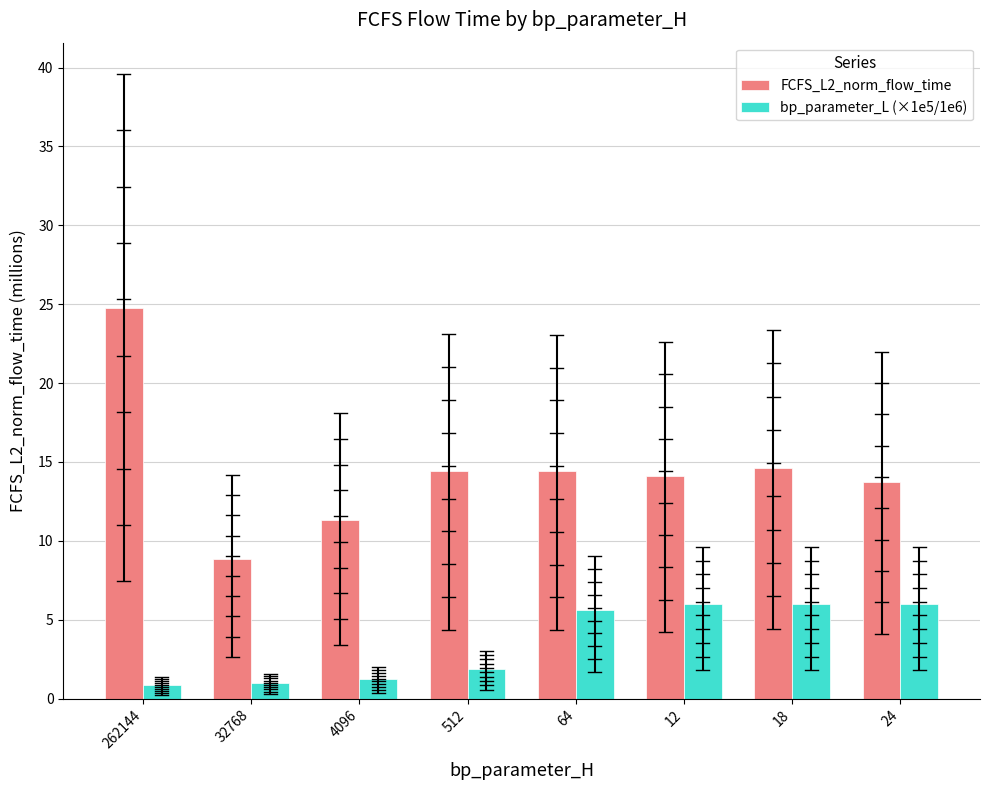

What is the greatest value displayed?

24.8